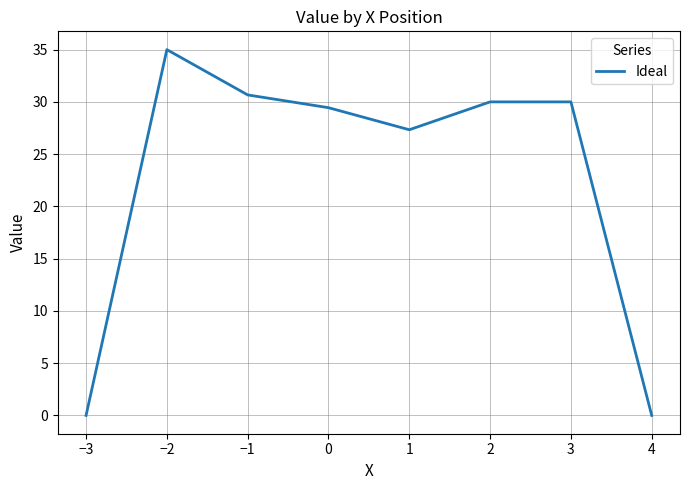

Reading left to right, transcribe all the data shown in this chart.

0.0	35.0	30.7	29.4	27.3	30.0	30.0	0.0